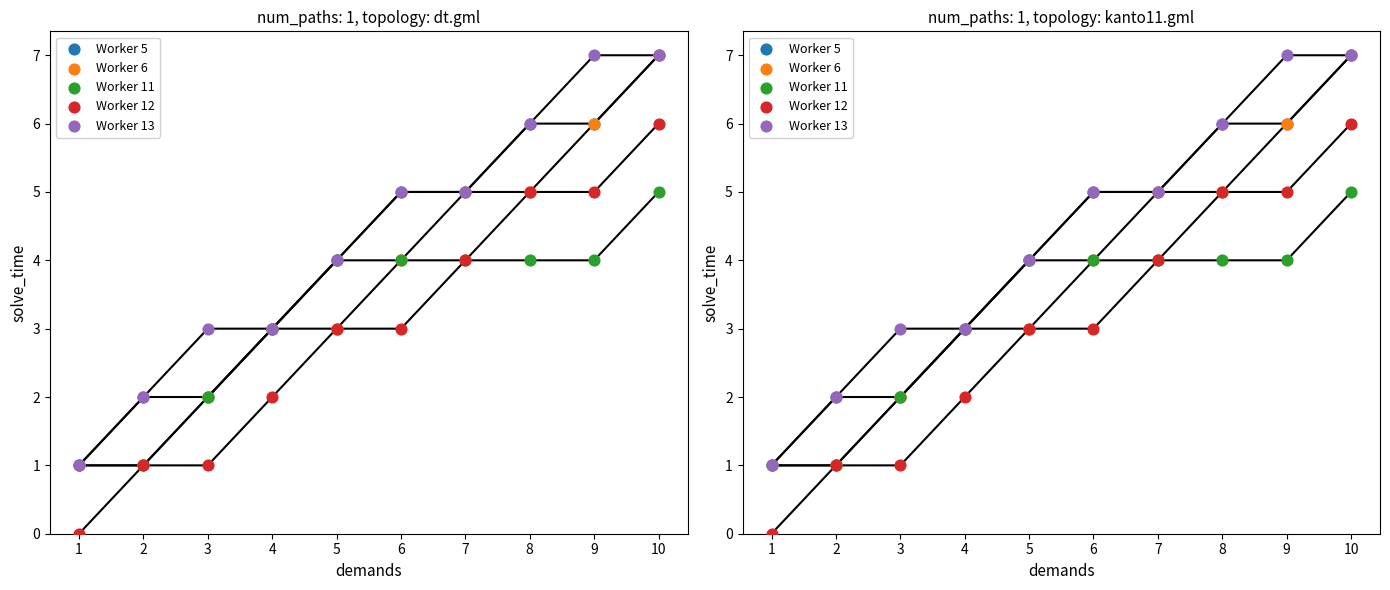

What are all the series names shown in the legend?

Worker 5, Worker 6, Worker 11, Worker 12, Worker 13